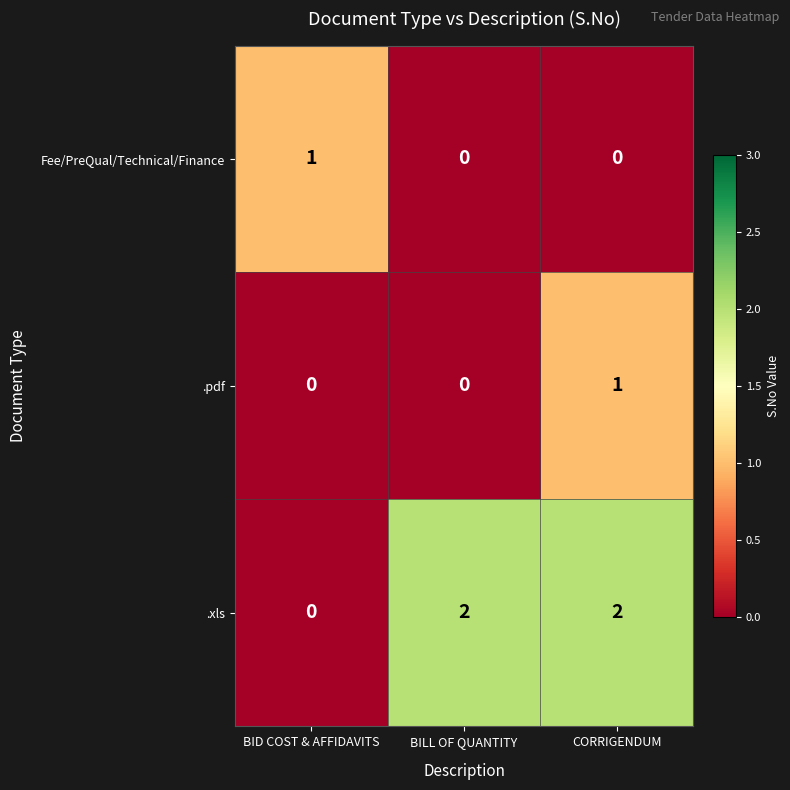

The .xls series shows 0 at BID COST & AFFIDAVITS. True or false?

True